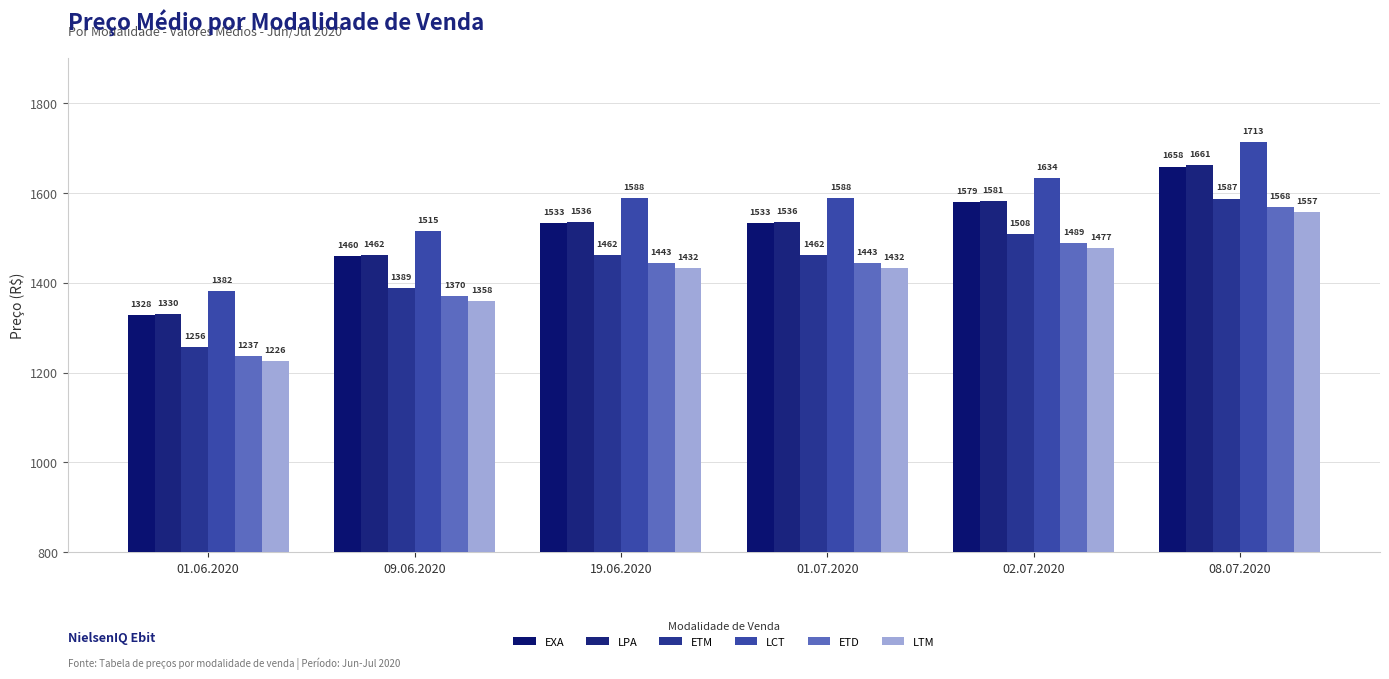

At how many categories does at least one series exceed 1478?

5